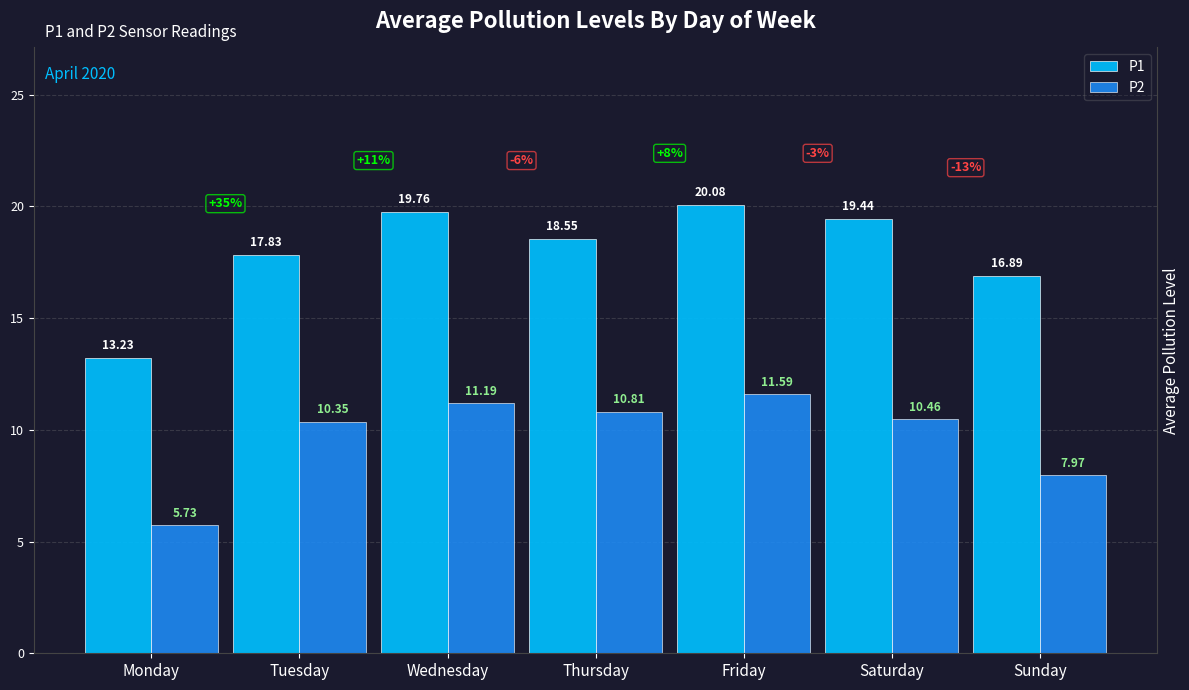

Between Monday and Friday, which series saw the biggest shift?

P1